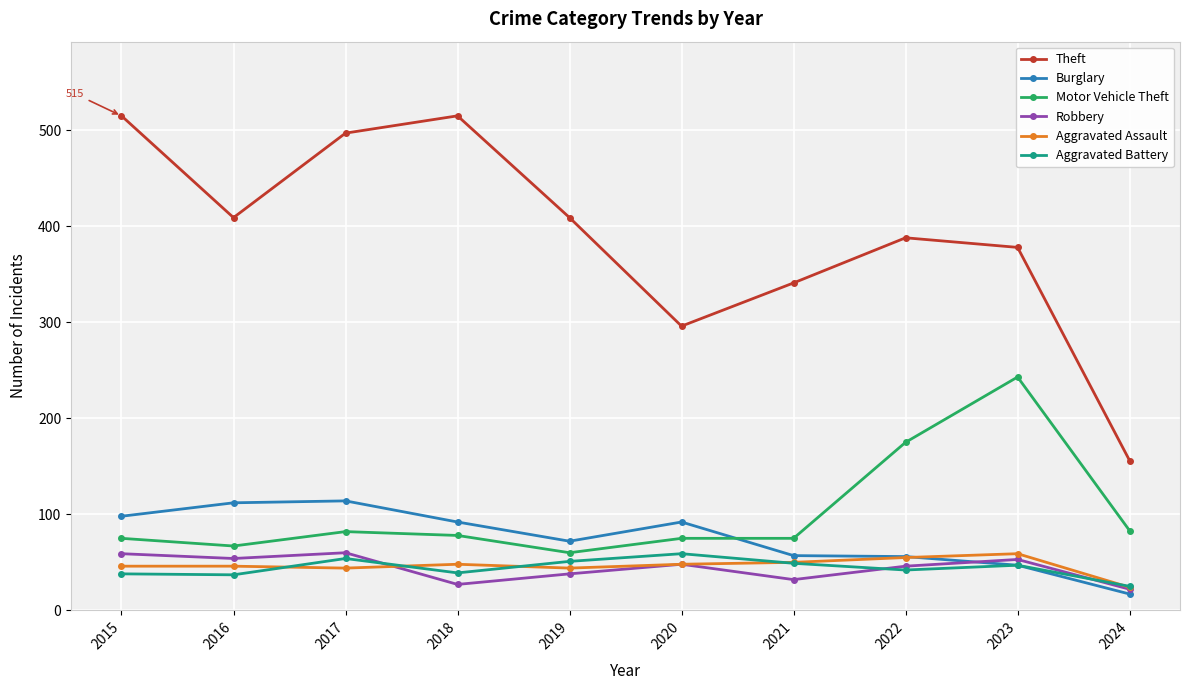

What is the difference between the highest and lowest values at 2024?

139